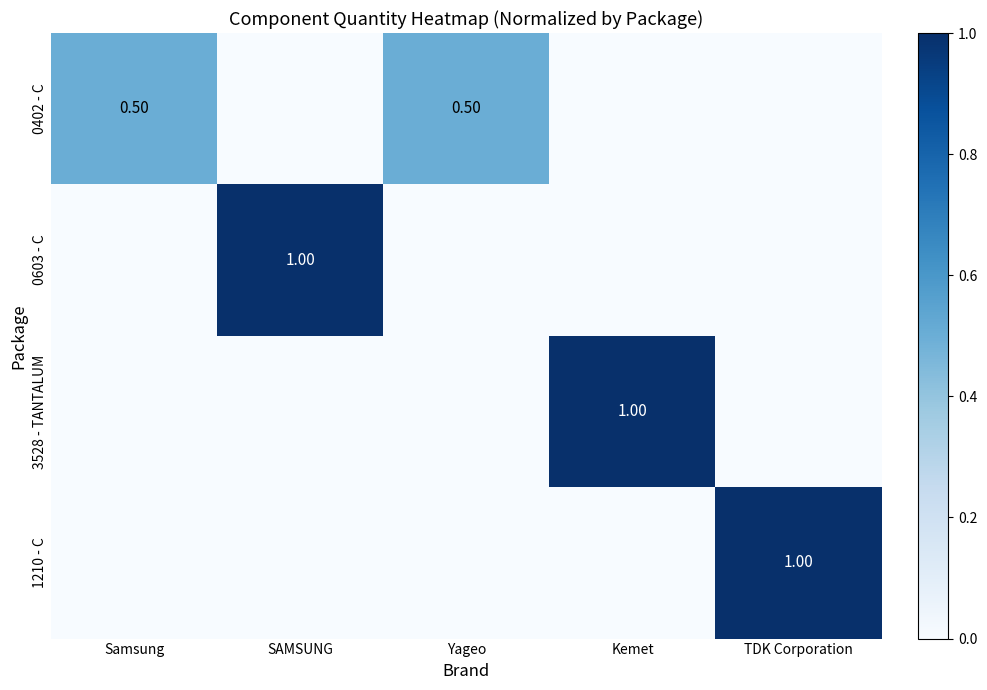

How many 1210 - C values are between 0 and 1?

5